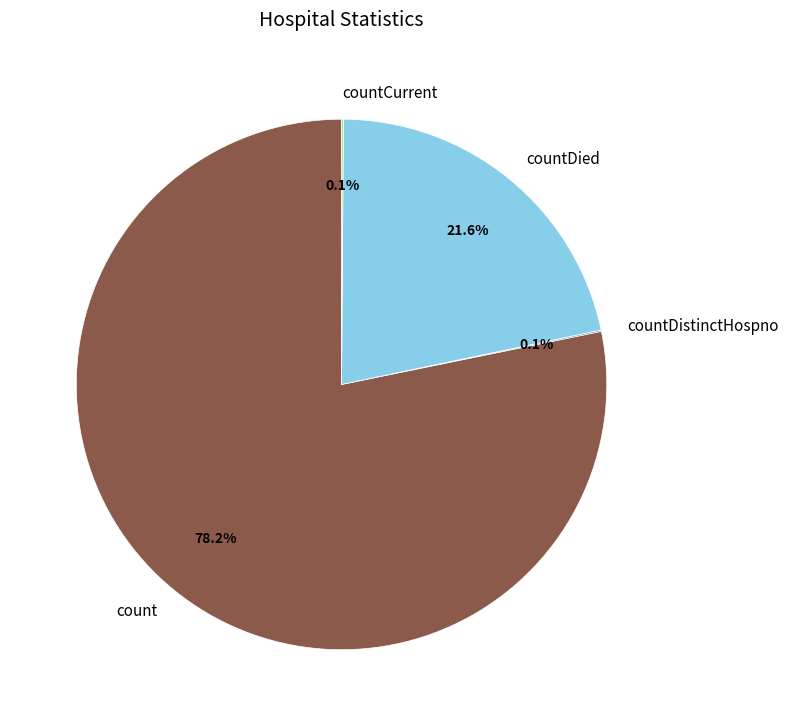

Between count and countDied, which is larger?

count